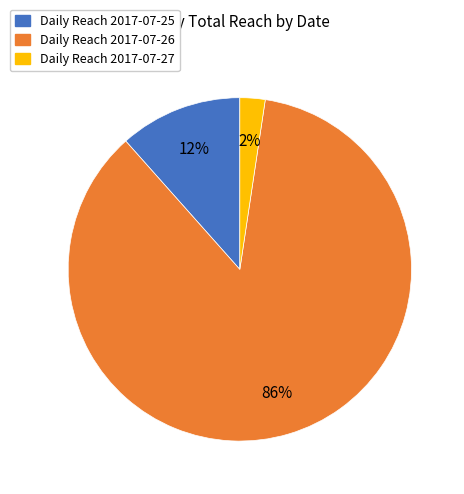

To the nearest percent, what is the difference between the largest and smallest slice percentages?

84%